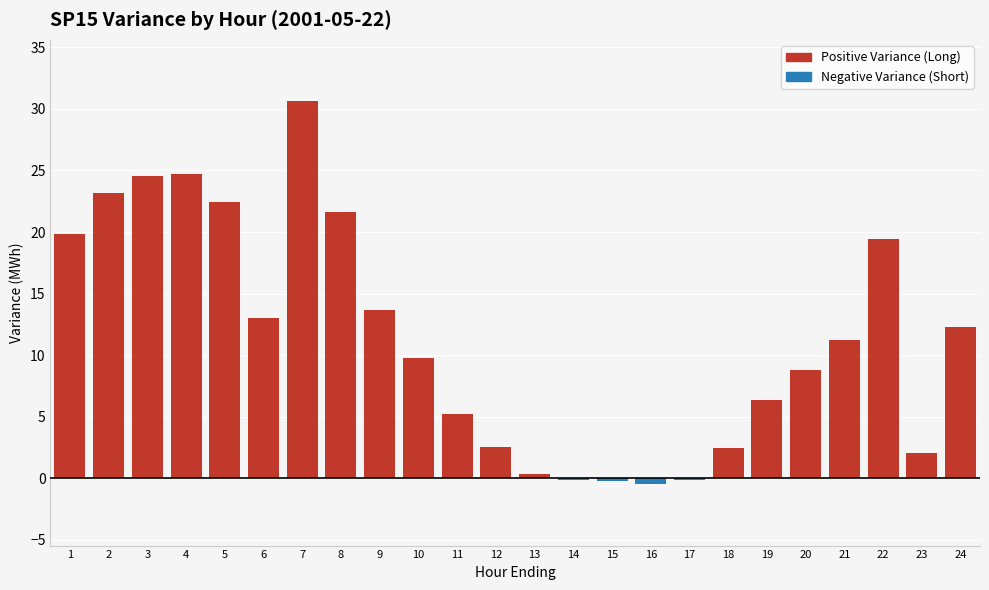

What is the sum of all values?

273.0